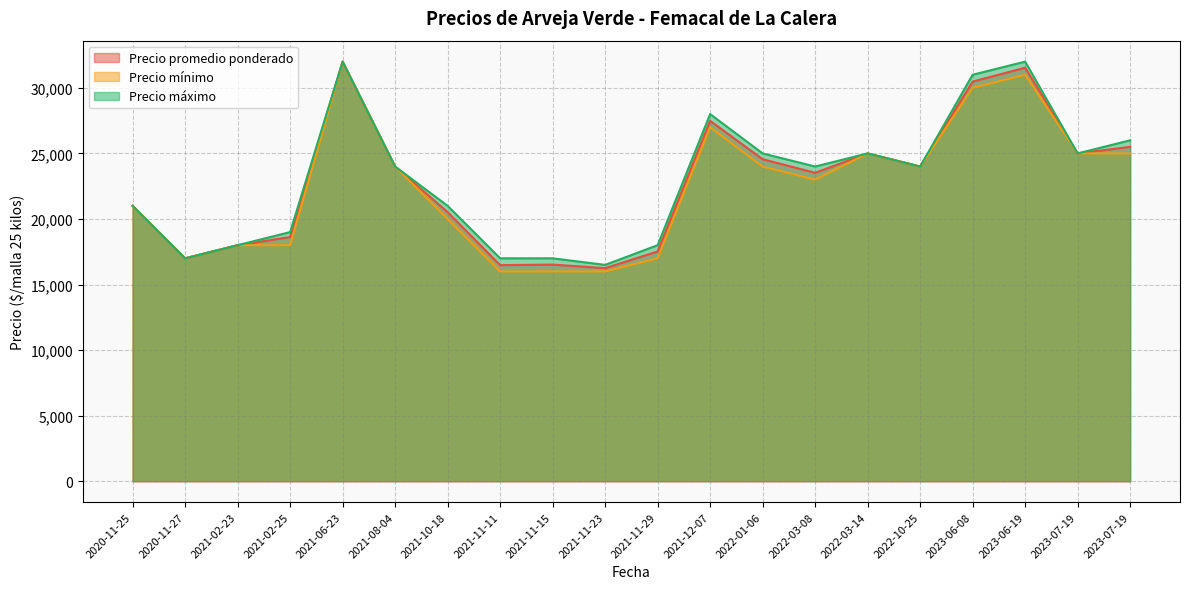

In Precio promedio ponderado, how many points are lower than both neighbors (excluding endpoints)?

6